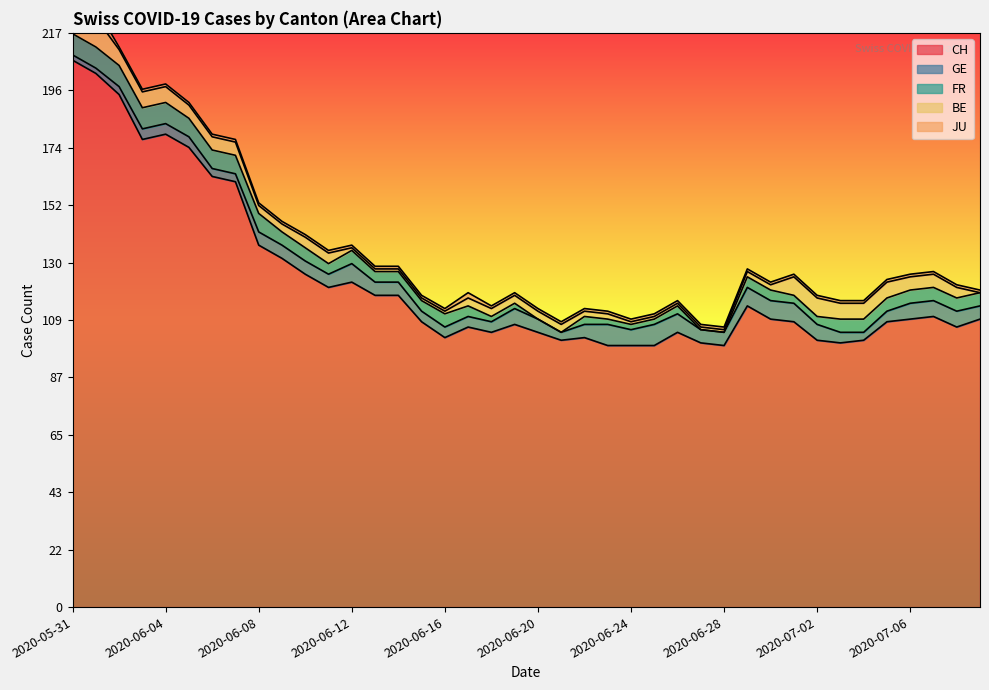

How many intersections are there between BE and FR?

6